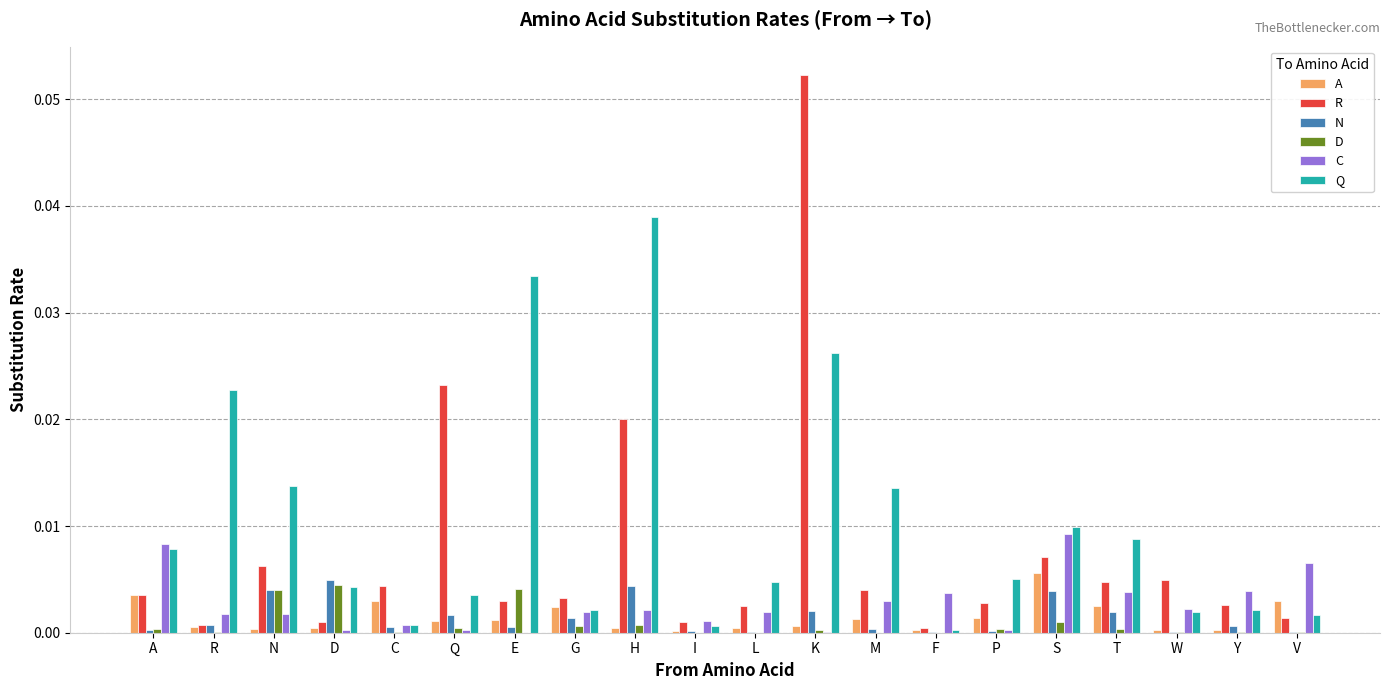

How many groups of bars are there?

20